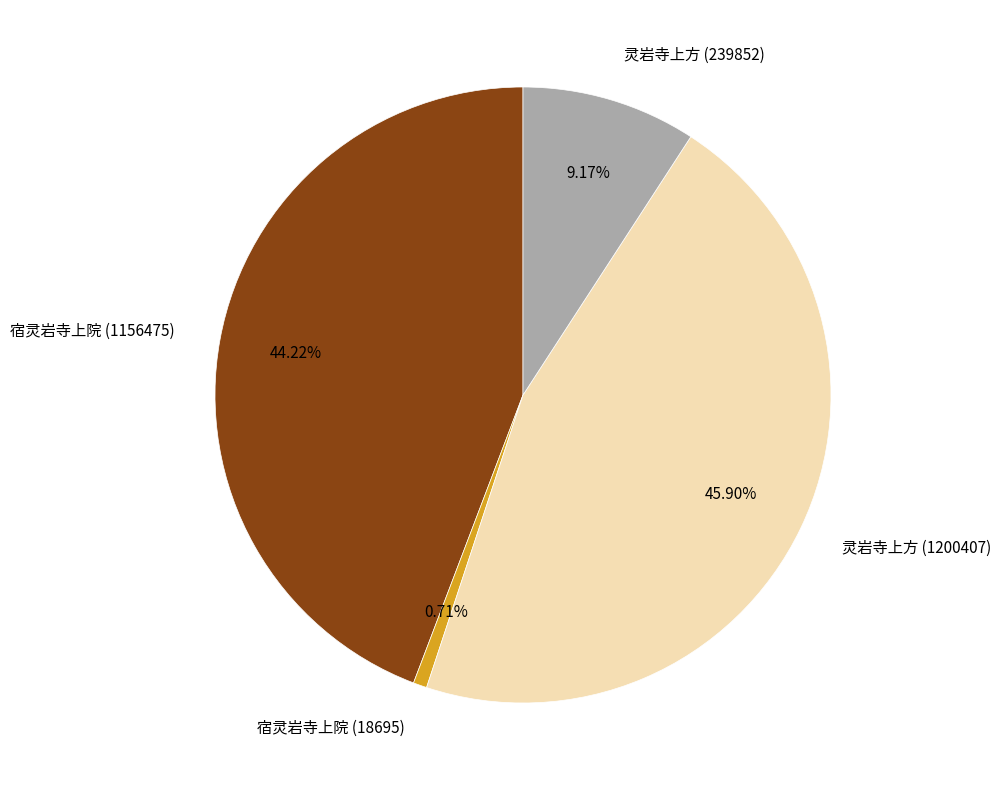

To the nearest percent, what is the average slice percentage?

25%